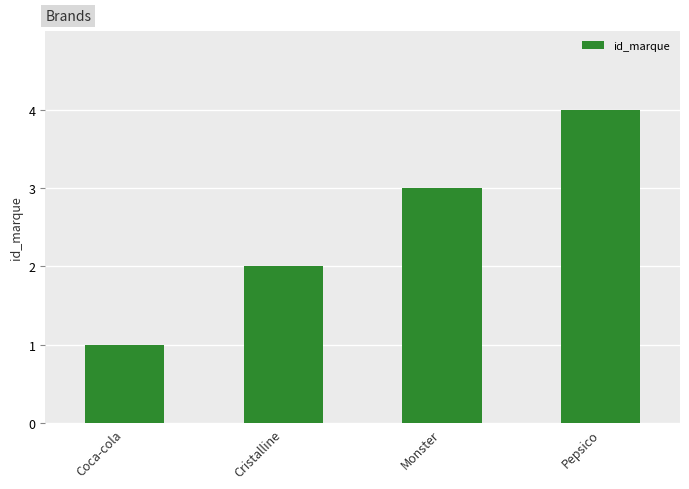

Approximately how many times larger is the value at Coca-cola compared to Cristalline?

0.5